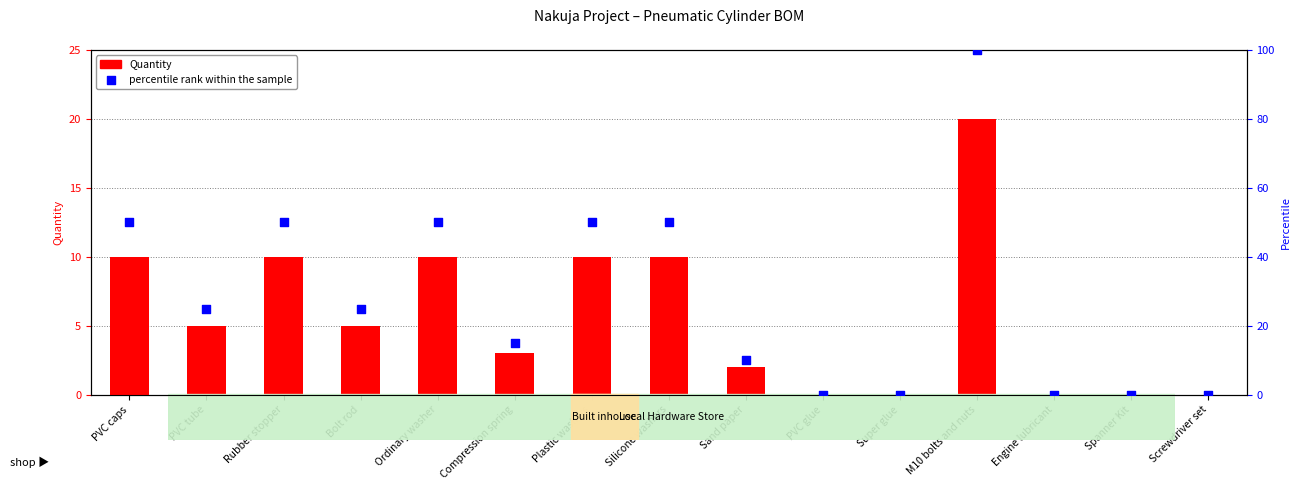

Which series has the largest total across all categories?

percentile rank within the sample